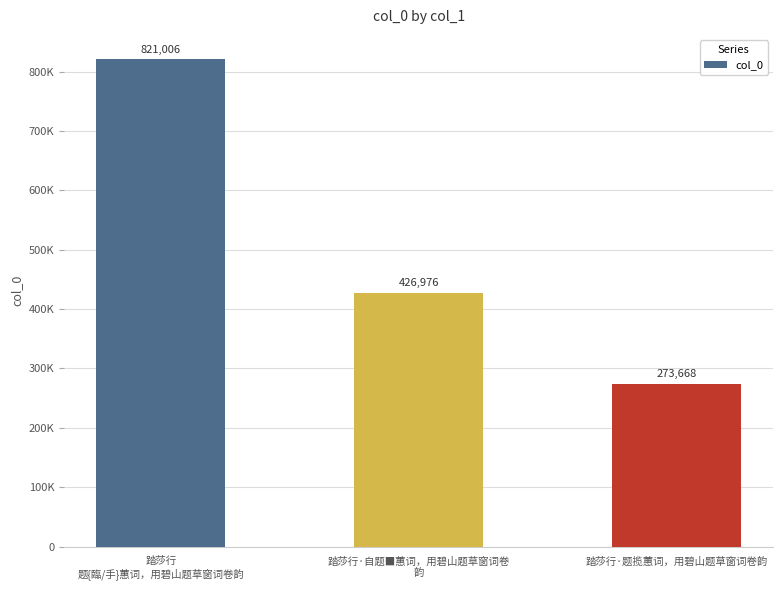

What is the label of the 1st bar from the right?

踏莎行·题揽蕙词，用碧山题草窗词卷韵